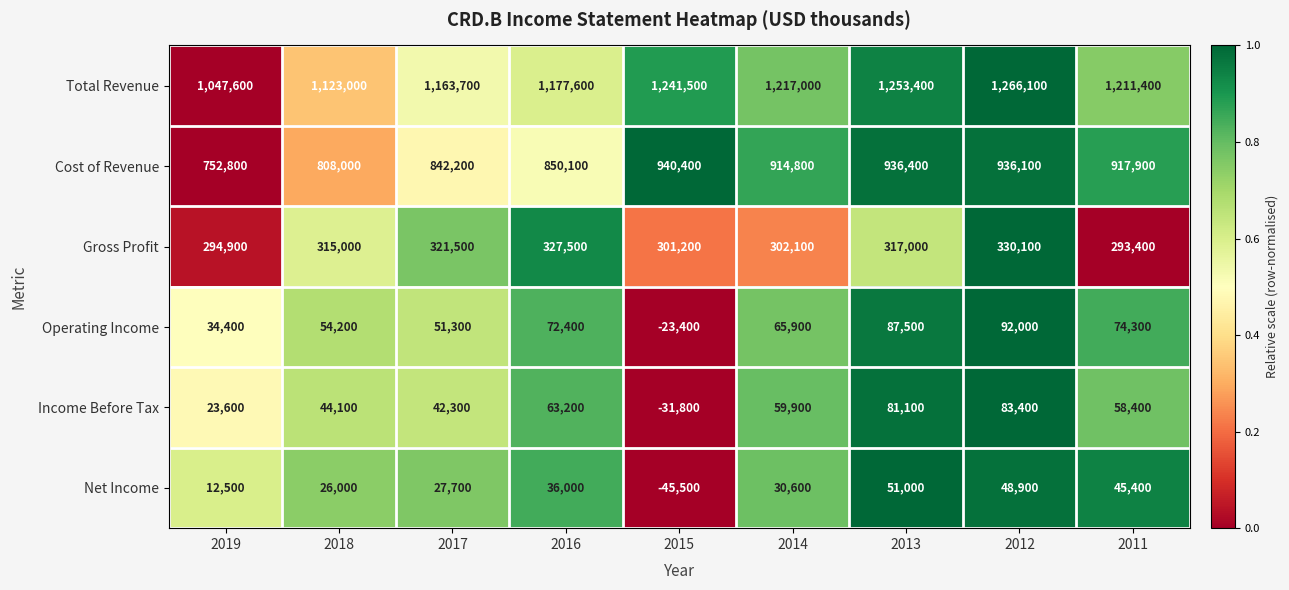

Which category has the lowest value across all series?

2015